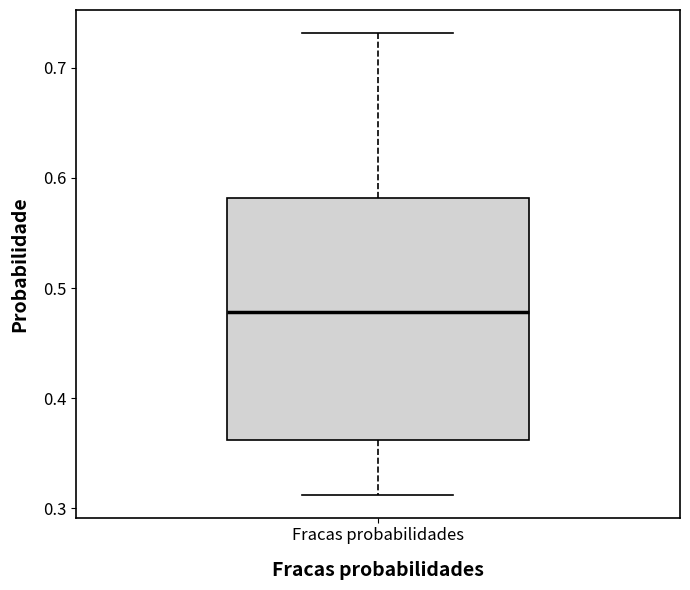

Where is the upper edge of the box for Fracas probabilidades on the y-axis? The values are not printed on the chart, so give them approximately, as read against the axis.

0.58